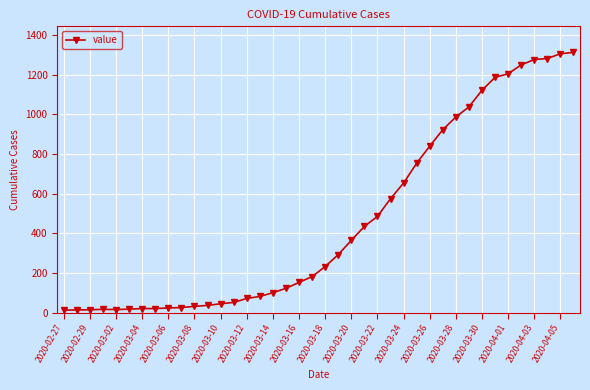

What is the maximum value shown in the chart?

1313